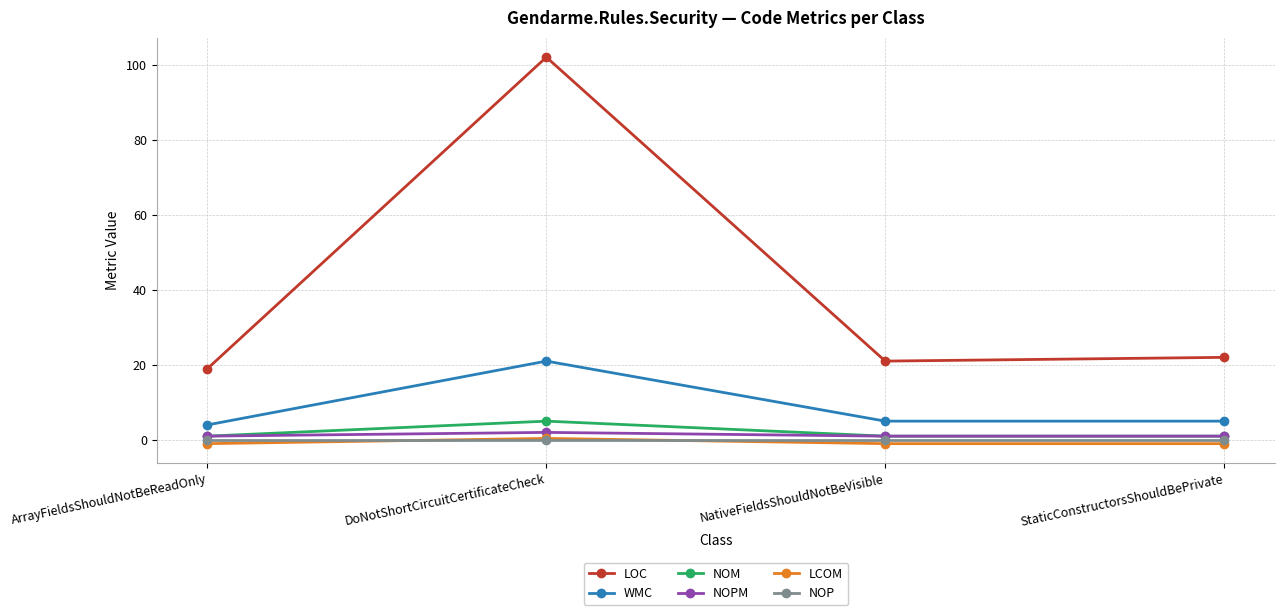

Which series has the largest total across all categories?

LOC